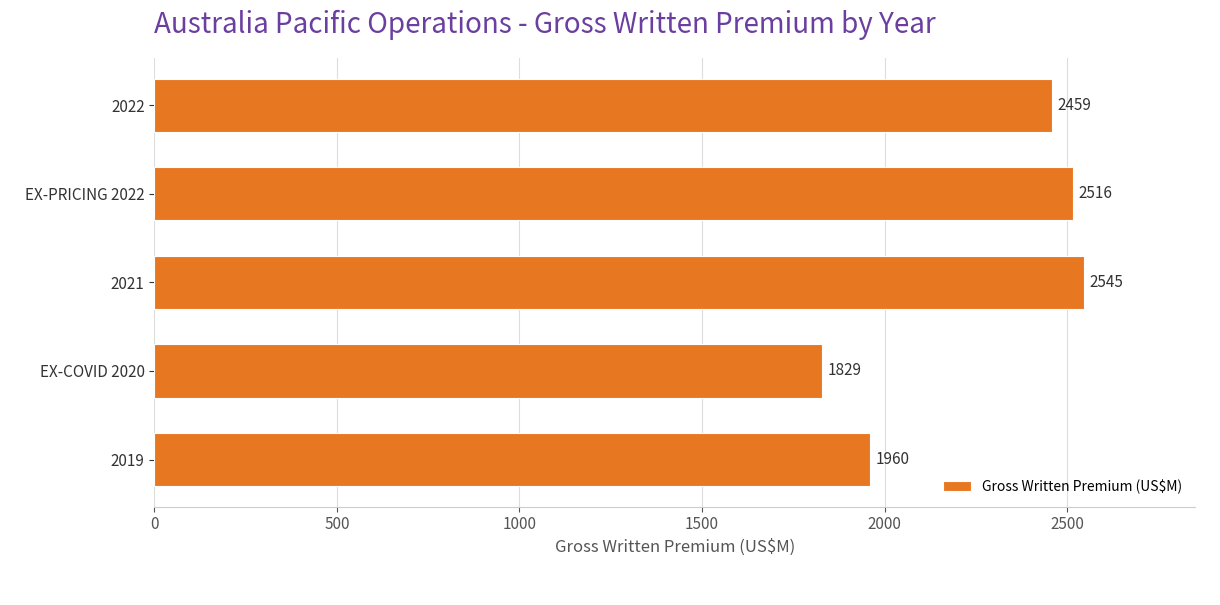

How many values are below 2459?

2